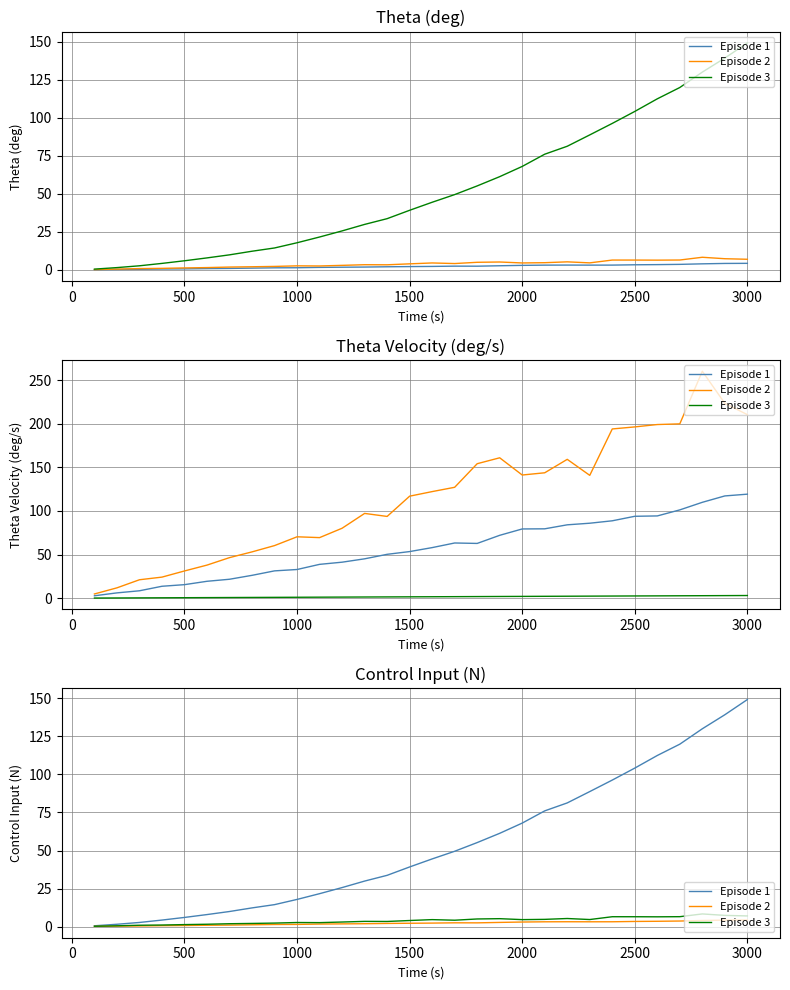

Is it true that Episode 3 equals 1.2 at 10?

False